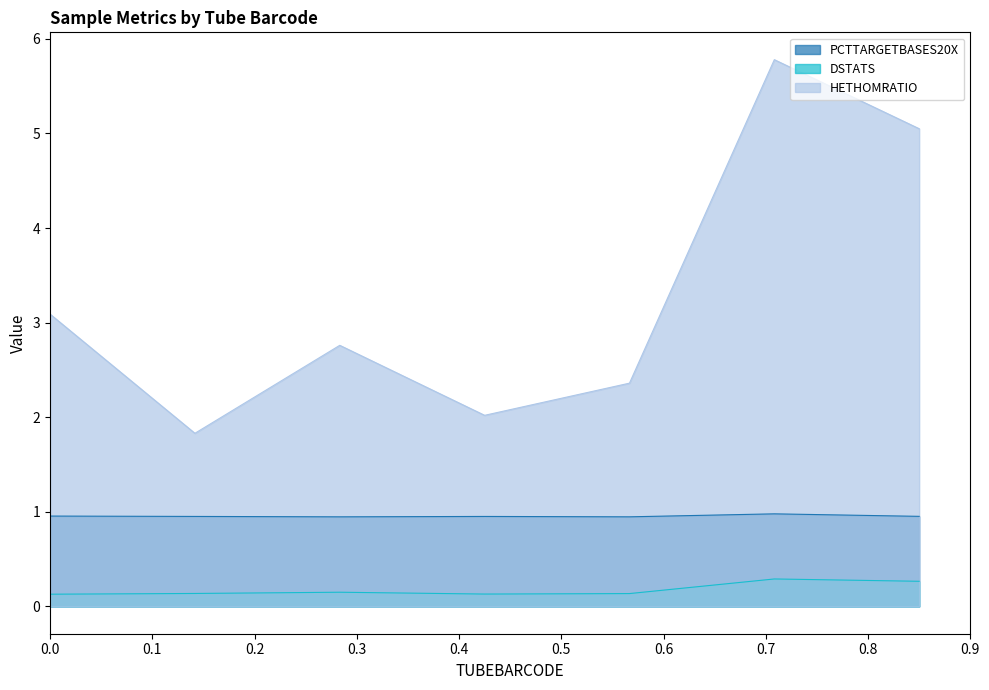

True or false: DSTATS and HETHOMRATIO intersect in this chart.

False